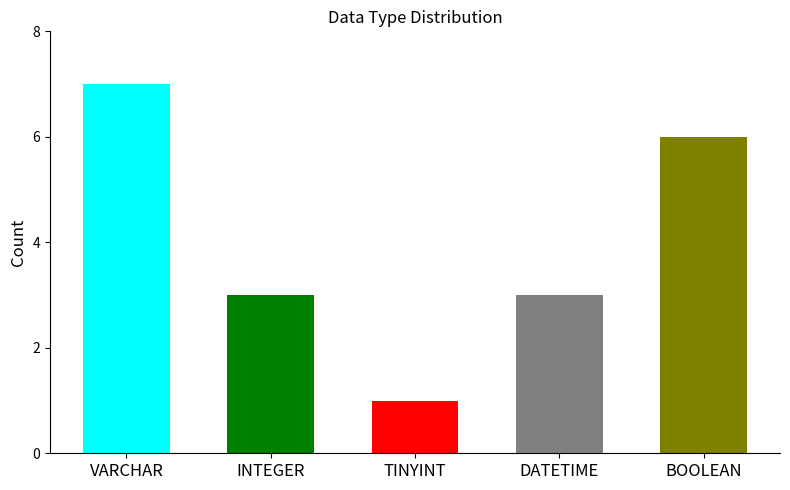

What is the average value?

4